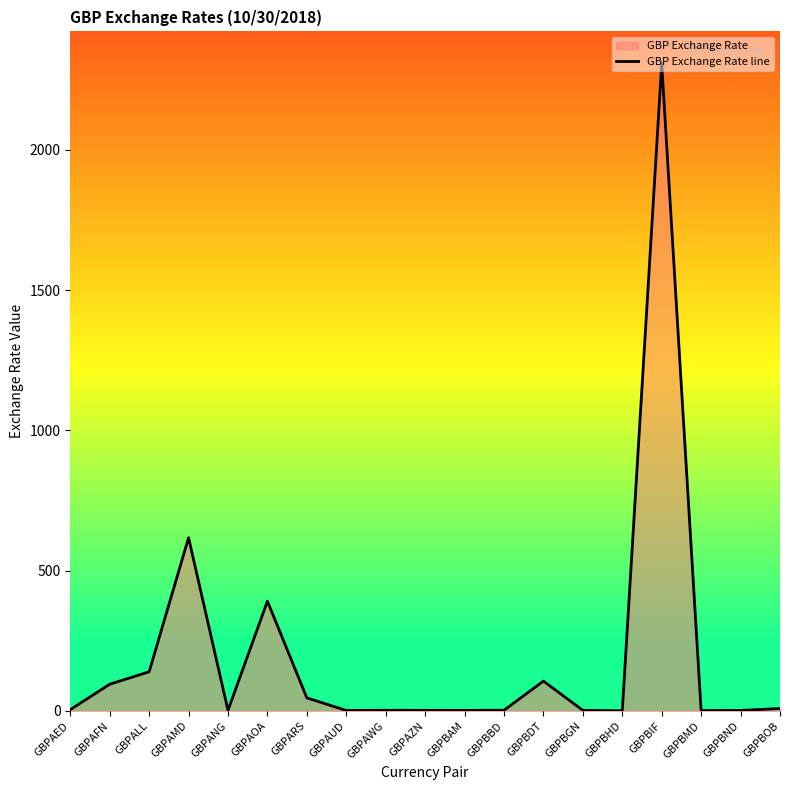

What is the greatest value displayed?

2307.2